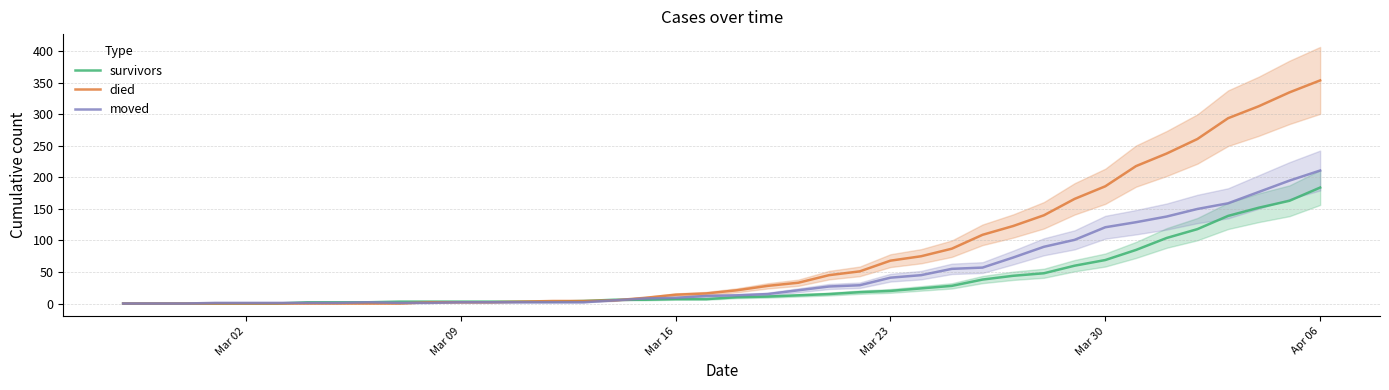

What are all the series names shown in the legend?

survivors, died, moved